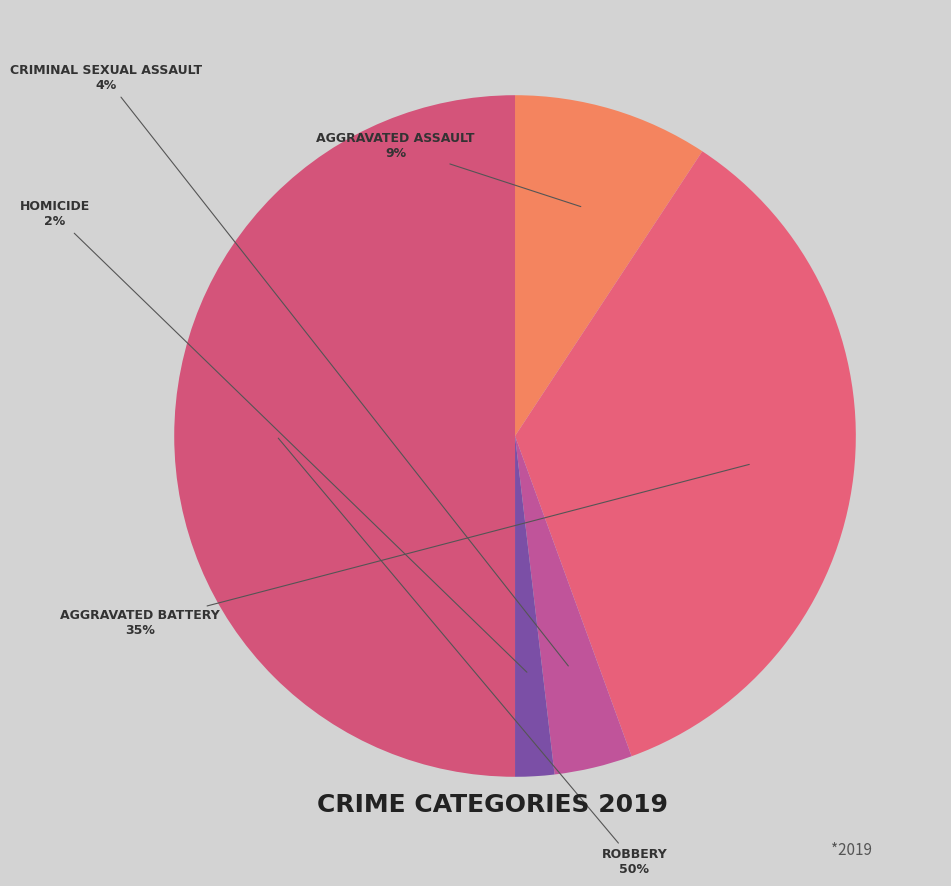

Rank the categories by value from highest to lowest.

Robbery, Aggravated Battery, Aggravated Assault, Criminal Sexual Assault, Homicide